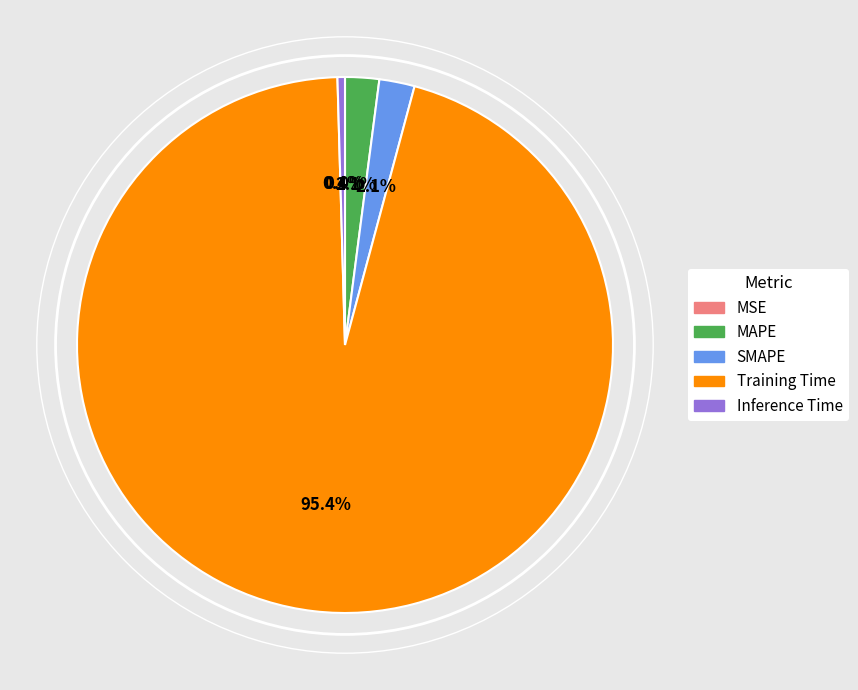

To the nearest percent, what is the difference between the SMAPE and Training Time slice percentages?

93%